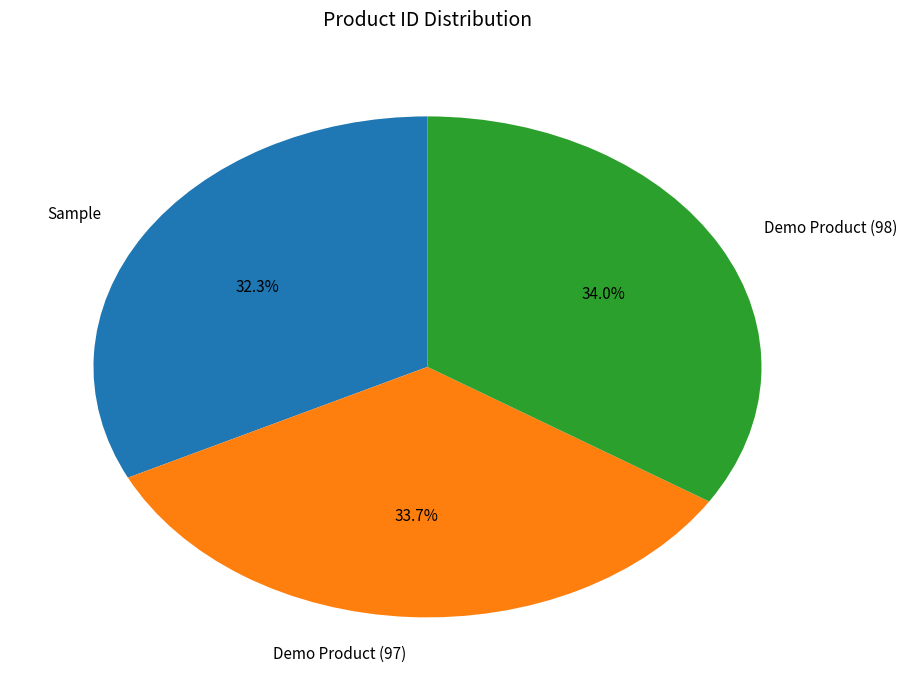

The Sample slice represents 18% of the pie. True or false?

False